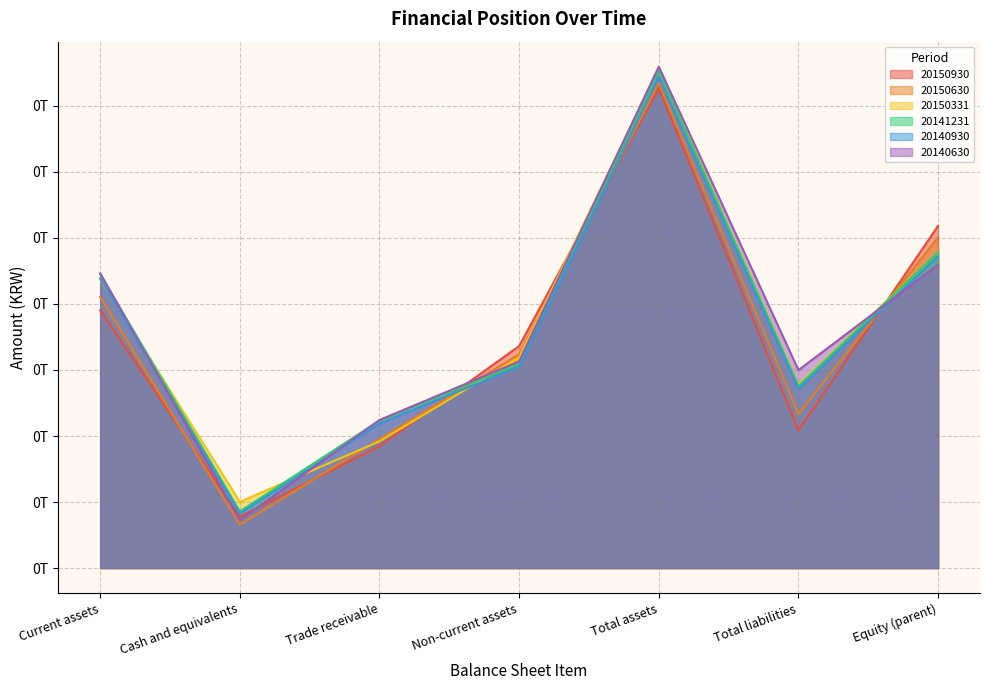

Which category has the highest value across all series?

Total assets